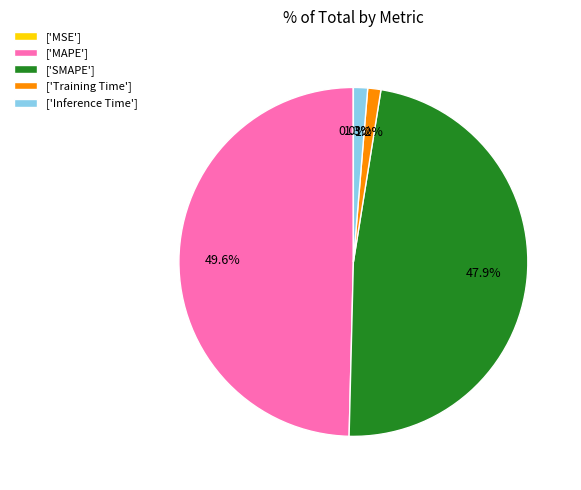

Do ['Inference Time'] and ['Training Time'] together represent more than half of the pie?

No